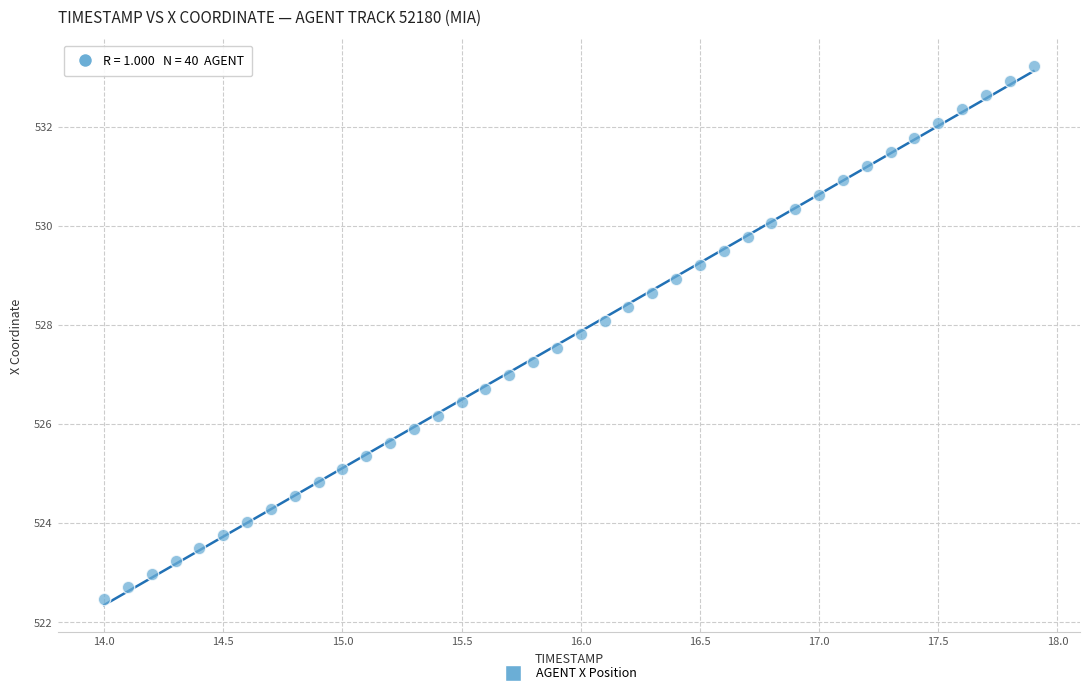

What is the range of X values (max minus min)?

3.9